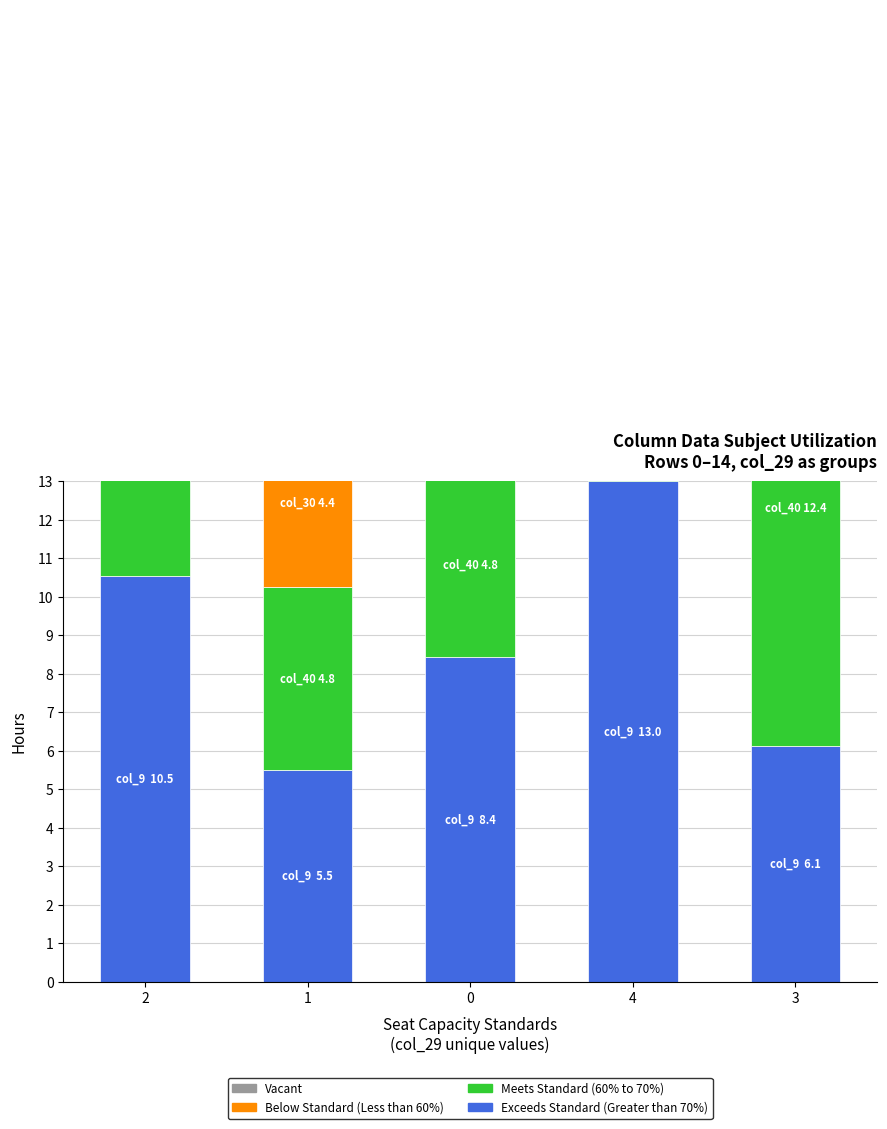

How many data points in Exceeds Standard (Greater than 70%) are less than 8?

2